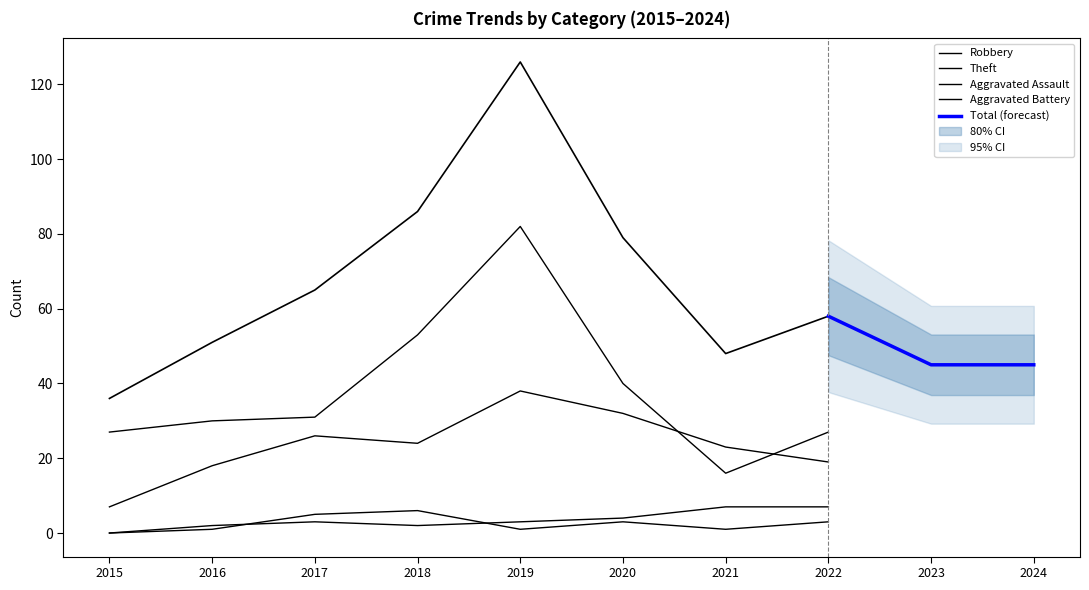

After their last crossing, which series has the higher values: Theft or Robbery?

Theft